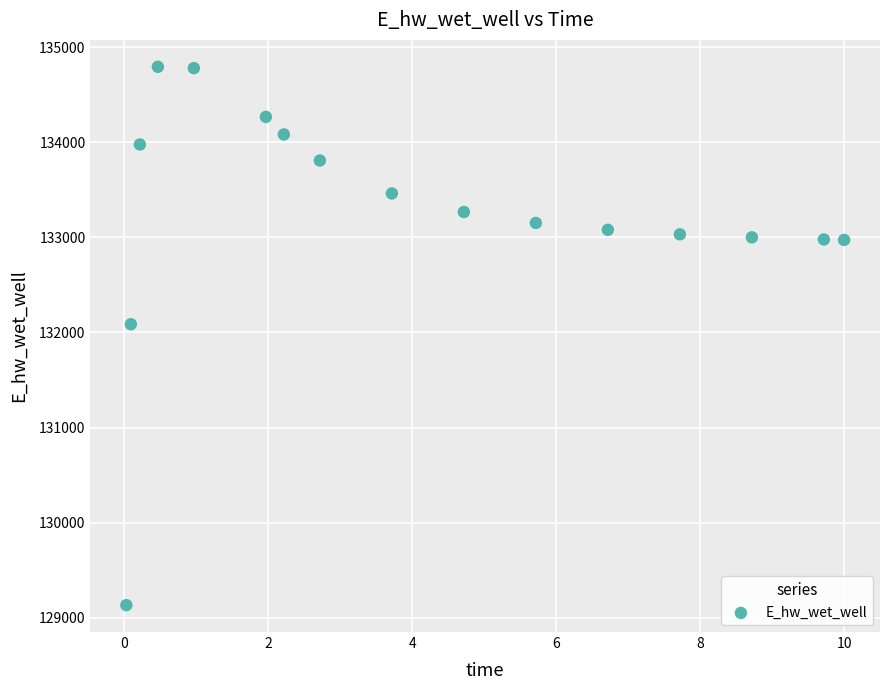

What Y value in the scatter plot is closest to 131962?

132086.4